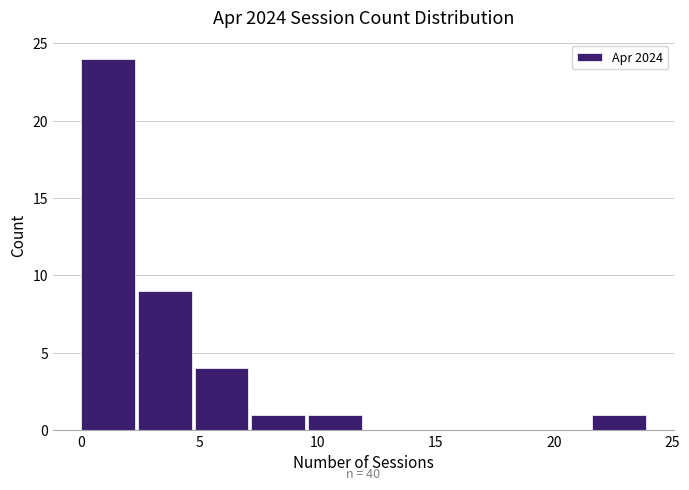

Over which range of the x-axis is the bar tallest?

0.0 to 2.4